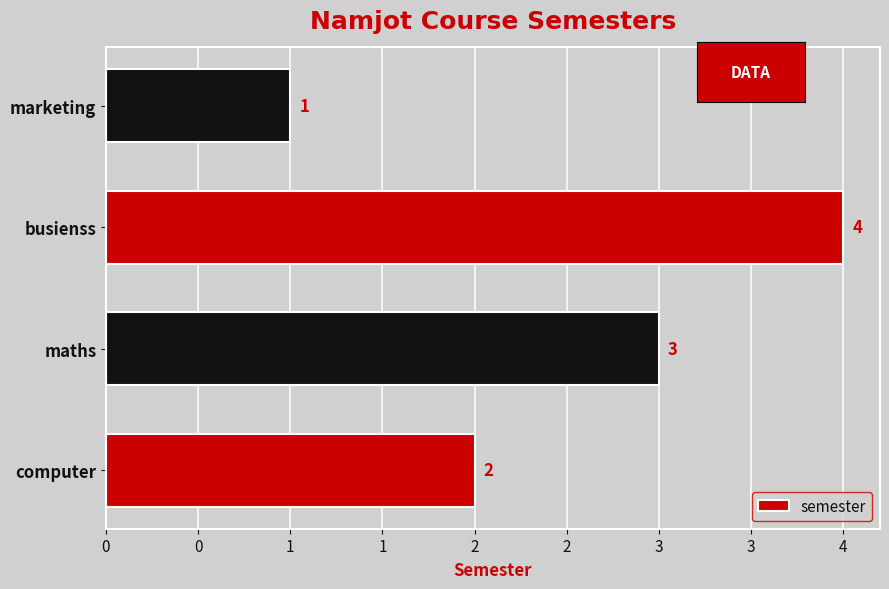

Rank the categories by value from lowest to highest.

marketing, computer, maths, busienss